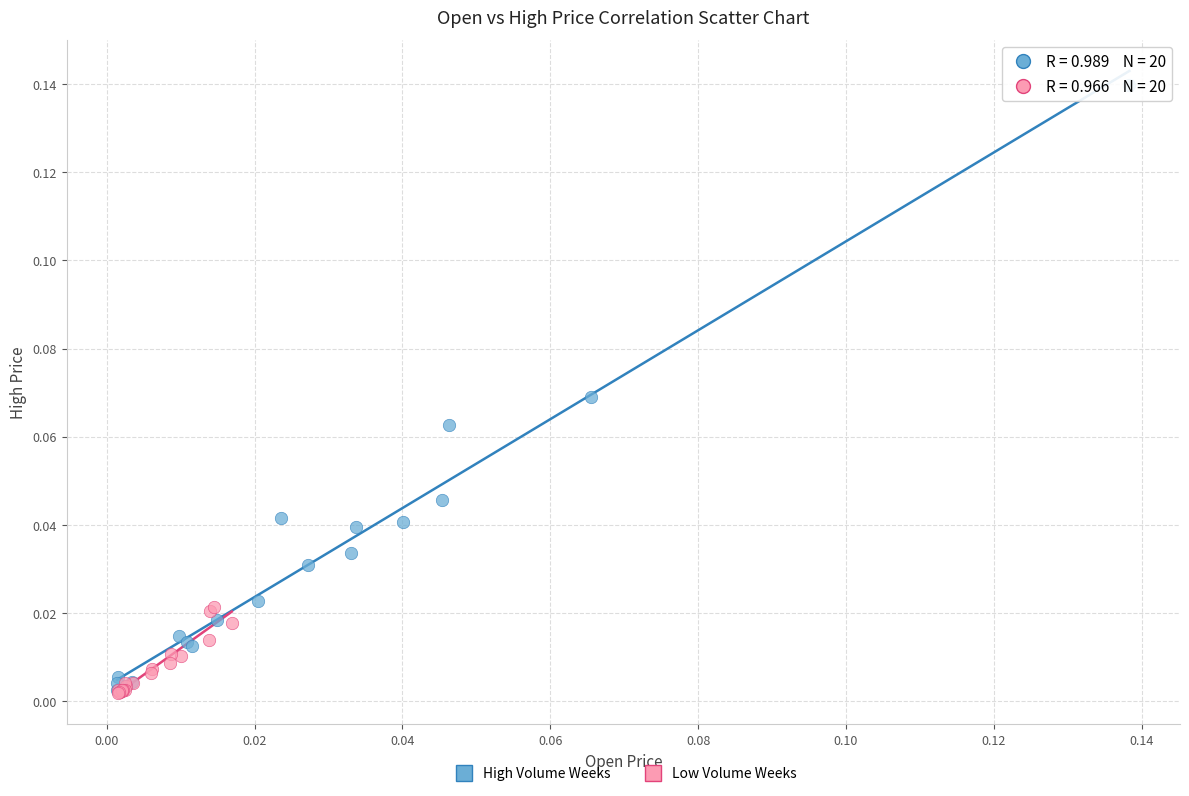

What are all the series names shown in the legend?

High Volume Weeks, Low Volume Weeks